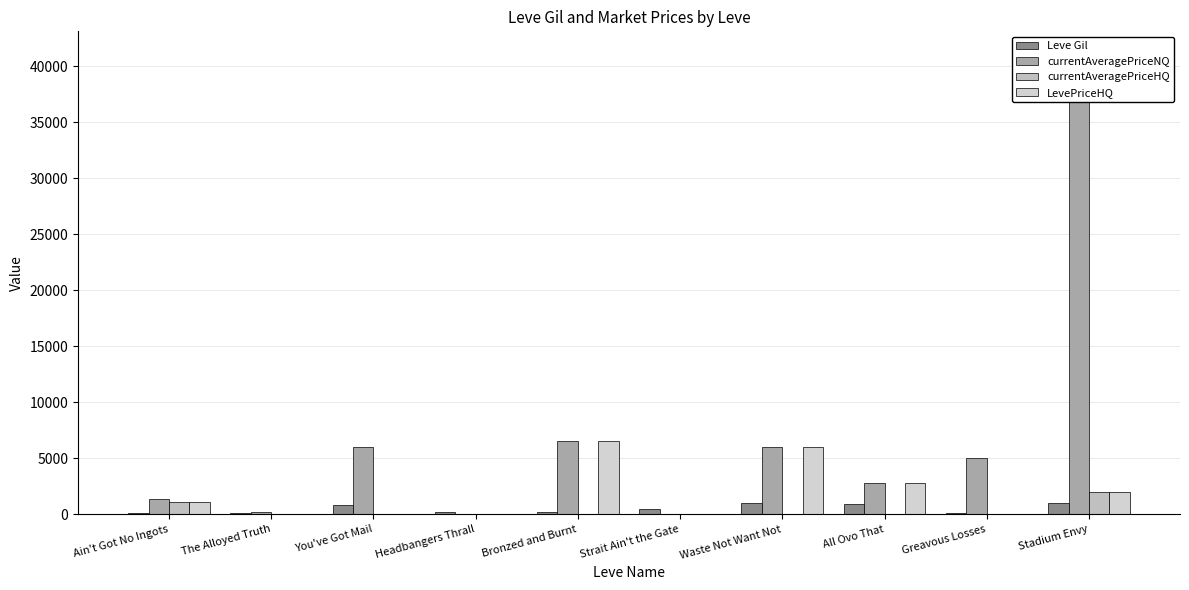

What is the approximate value of Leve Gil at The Alloyed Truth?

112.0